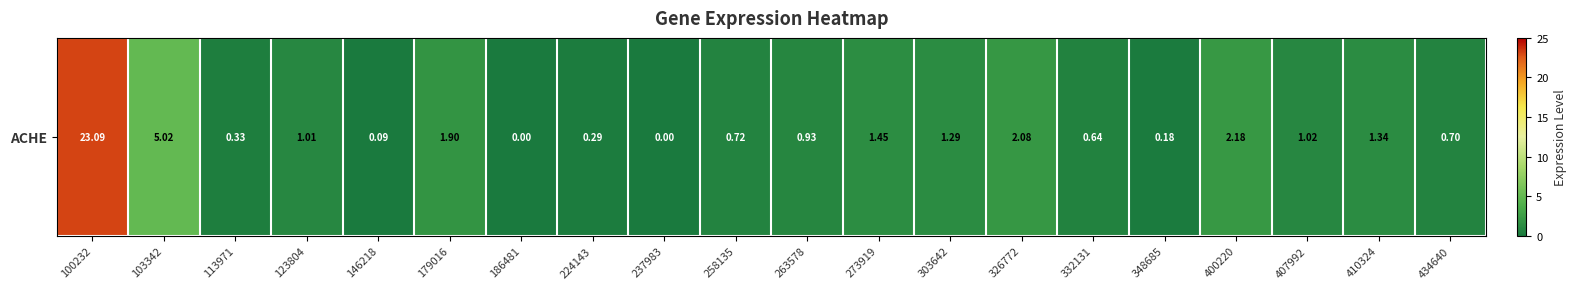

List the labels in order of value, largest first.

100232, 103342, 400220, 326772, 179016, 273919, 410324, 303642, 407992, 123804, 263578, 258135, 434640, 332131, 113971, 224143, 348685, 146218, 186481, 237983